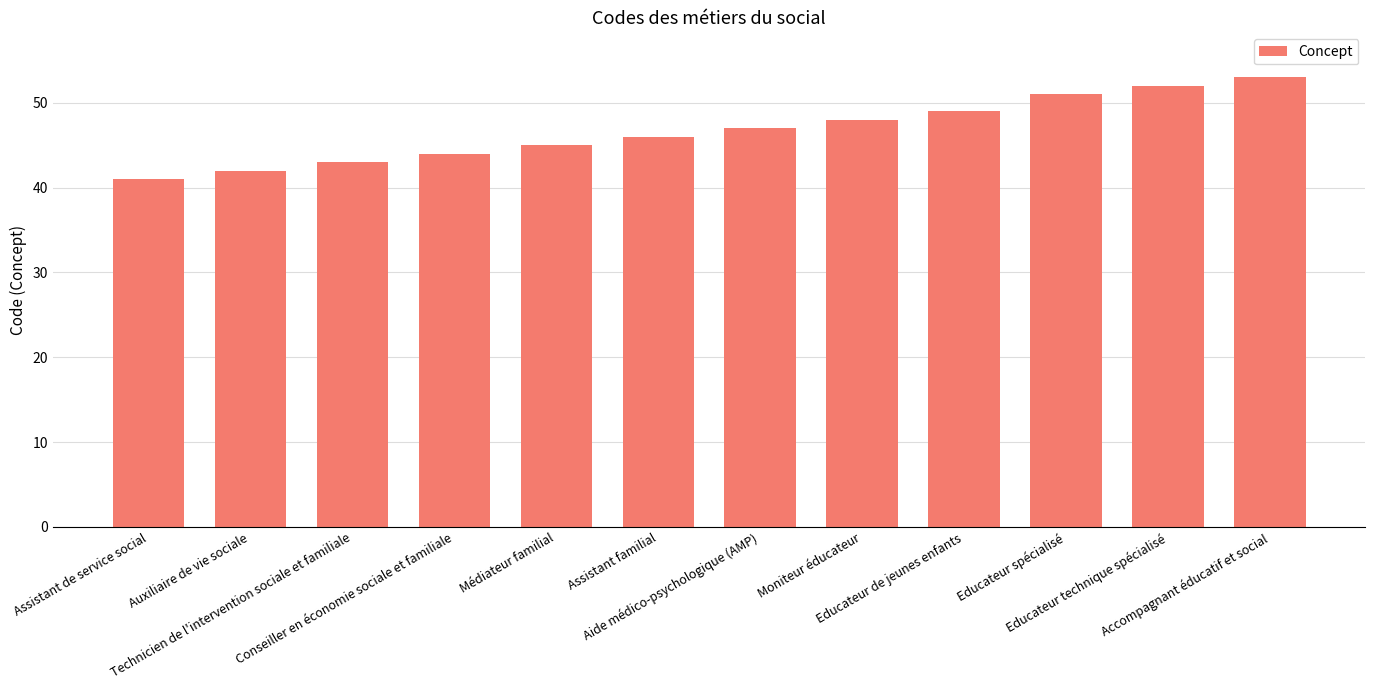

The chart shows a value of 73 at Educateur de jeunes enfants. True or false?

False